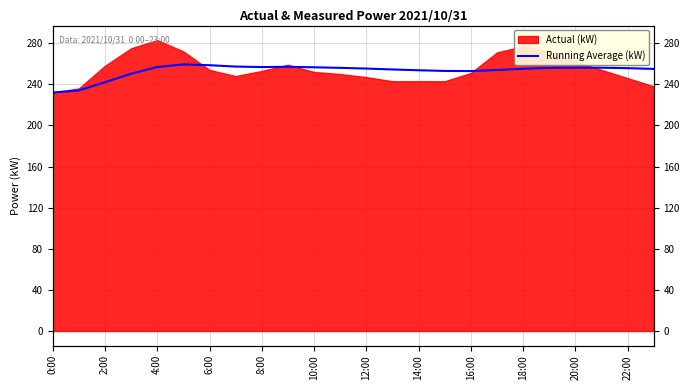

What is the ratio of the value at 15 to the value at 6:00?

1.0